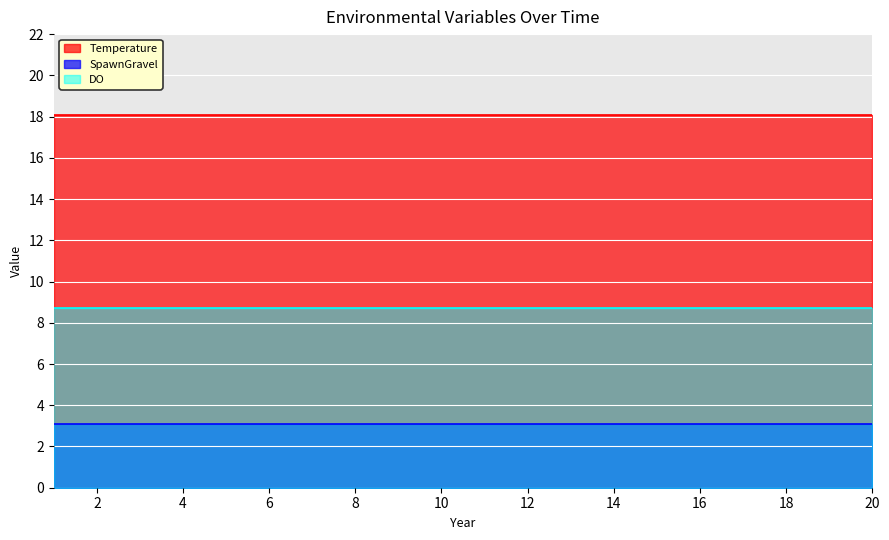

Which series has the widest spread of values?

Temperature